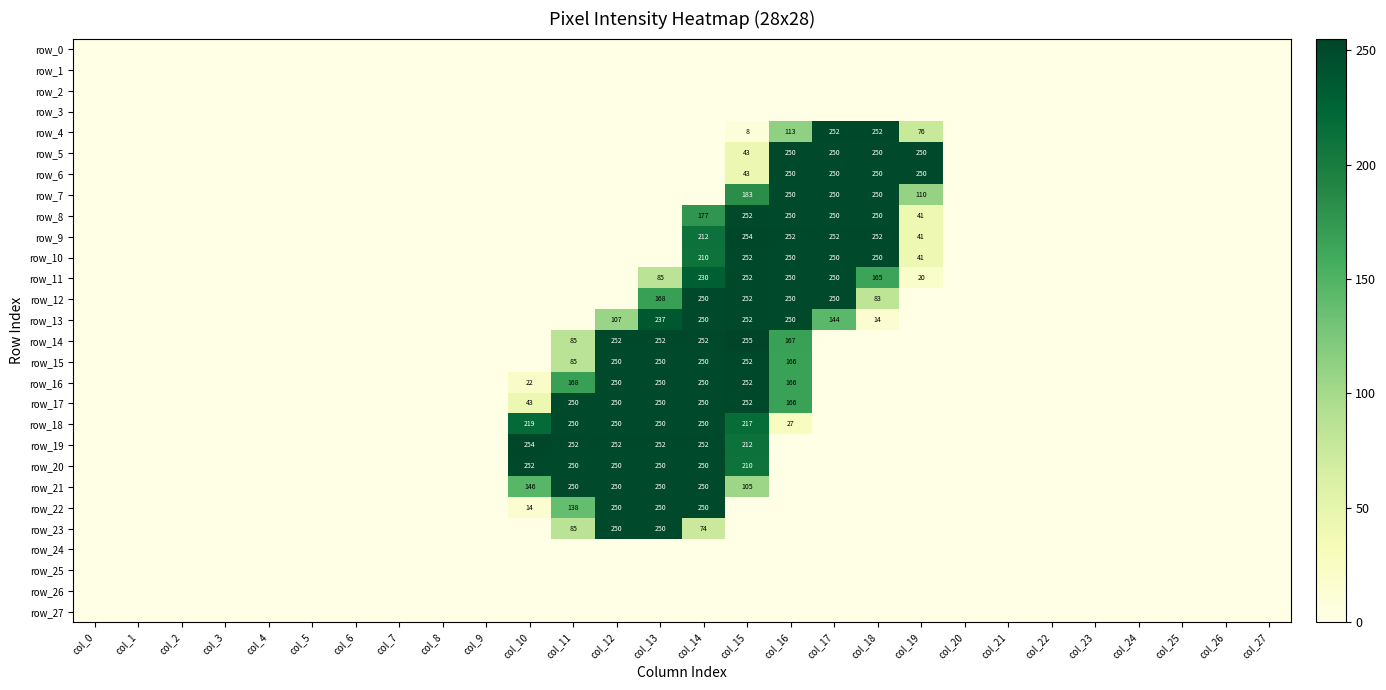

Reading right to left, list all the values displayed in this chart.

row_0: 0	0	0	0	0	0	0	0	0	0	0	0	0	0	0	0	0	0	0	0	0	0	0	0	0	0	0	0
row_1: 0	0	0	0	0	0	0	0	0	0	0	0	0	0	0	0	0	0	0	0	0	0	0	0	0	0	0	0
row_2: 0	0	0	0	0	0	0	0	0	0	0	0	0	0	0	0	0	0	0	0	0	0	0	0	0	0	0	0
row_3: 0	0	0	0	0	0	0	0	0	0	0	0	0	0	0	0	0	0	0	0	0	0	0	0	0	0	0	0
row_4: 0	0	0	0	0	0	0	0	76	252	252	113	8	0	0	0	0	0	0	0	0	0	0	0	0	0	0	0
row_5: 0	0	0	0	0	0	0	0	250	250	250	250	43	0	0	0	0	0	0	0	0	0	0	0	0	0	0	0
row_6: 0	0	0	0	0	0	0	0	250	250	250	250	43	0	0	0	0	0	0	0	0	0	0	0	0	0	0	0
row_7: 0	0	0	0	0	0	0	0	110	250	250	250	183	0	0	0	0	0	0	0	0	0	0	0	0	0	0	0
row_8: 0	0	0	0	0	0	0	0	41	250	250	250	252	177	0	0	0	0	0	0	0	0	0	0	0	0	0	0
row_9: 0	0	0	0	0	0	0	0	41	252	252	252	254	212	0	0	0	0	0	0	0	0	0	0	0	0	0	0
row_10: 0	0	0	0	0	0	0	0	41	250	250	250	252	210	0	0	0	0	0	0	0	0	0	0	0	0	0	0
row_11: 0	0	0	0	0	0	0	0	20	165	250	250	252	230	85	0	0	0	0	0	0	0	0	0	0	0	0	0
row_12: 0	0	0	0	0	0	0	0	0	83	250	250	252	250	168	0	0	0	0	0	0	0	0	0	0	0	0	0
row_13: 0	0	0	0	0	0	0	0	0	14	144	250	252	250	237	107	0	0	0	0	0	0	0	0	0	0	0	0
row_14: 0	0	0	0	0	0	0	0	0	0	0	167	255	252	252	252	85	0	0	0	0	0	0	0	0	0	0	0
row_15: 0	0	0	0	0	0	0	0	0	0	0	166	252	250	250	250	85	0	0	0	0	0	0	0	0	0	0	0
row_16: 0	0	0	0	0	0	0	0	0	0	0	166	252	250	250	250	168	22	0	0	0	0	0	0	0	0	0	0
row_17: 0	0	0	0	0	0	0	0	0	0	0	166	252	250	250	250	250	43	0	0	0	0	0	0	0	0	0	0
row_18: 0	0	0	0	0	0	0	0	0	0	0	27	217	250	250	250	250	219	0	0	0	0	0	0	0	0	0	0
row_19: 0	0	0	0	0	0	0	0	0	0	0	0	212	252	252	252	252	254	0	0	0	0	0	0	0	0	0	0
row_20: 0	0	0	0	0	0	0	0	0	0	0	0	210	250	250	250	250	252	0	0	0	0	0	0	0	0	0	0
row_21: 0	0	0	0	0	0	0	0	0	0	0	0	105	250	250	250	250	146	0	0	0	0	0	0	0	0	0	0
row_22: 0	0	0	0	0	0	0	0	0	0	0	0	0	250	250	250	138	14	0	0	0	0	0	0	0	0	0	0
row_23: 0	0	0	0	0	0	0	0	0	0	0	0	0	74	250	250	85	0	0	0	0	0	0	0	0	0	0	0
row_24: 0	0	0	0	0	0	0	0	0	0	0	0	0	0	0	0	0	0	0	0	0	0	0	0	0	0	0	0
row_25: 0	0	0	0	0	0	0	0	0	0	0	0	0	0	0	0	0	0	0	0	0	0	0	0	0	0	0	0
row_26: 0	0	0	0	0	0	0	0	0	0	0	0	0	0	0	0	0	0	0	0	0	0	0	0	0	0	0	0
row_27: 0	0	0	0	0	0	0	0	0	0	0	0	0	0	0	0	0	0	0	0	0	0	0	0	0	0	0	0